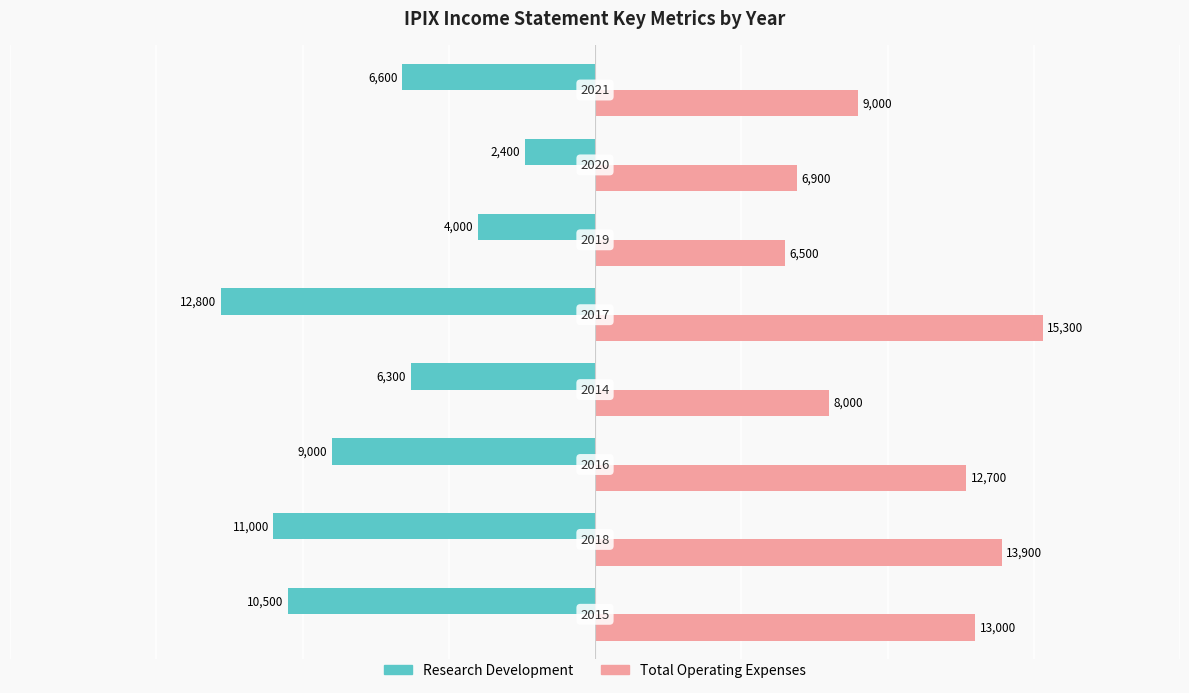

What is the greatest value displayed?

15300